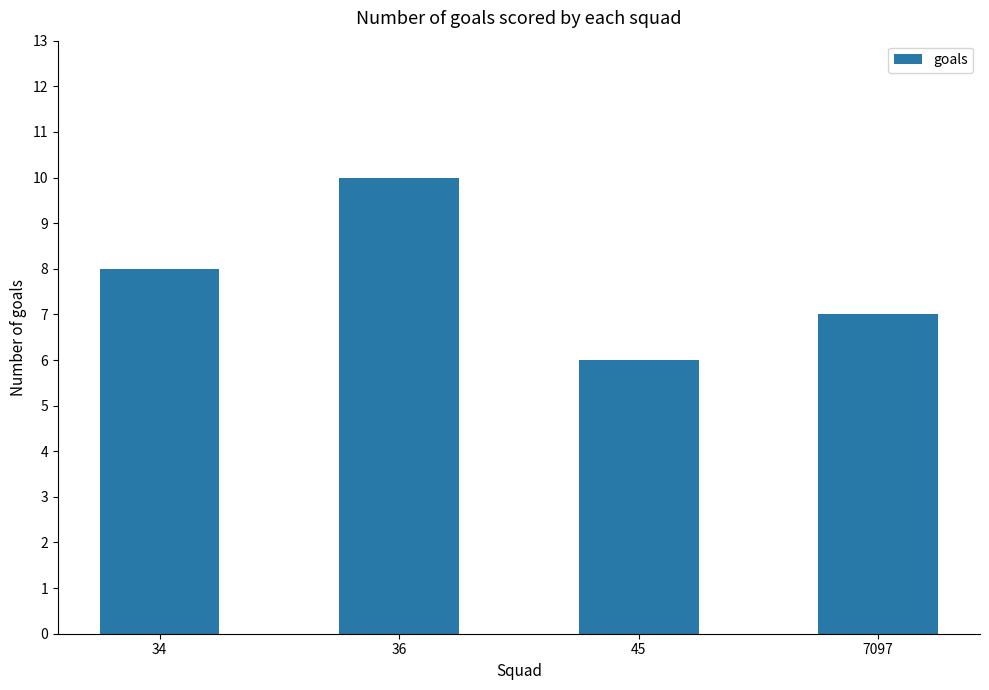

True or false: the data shows 6 at 45.

True